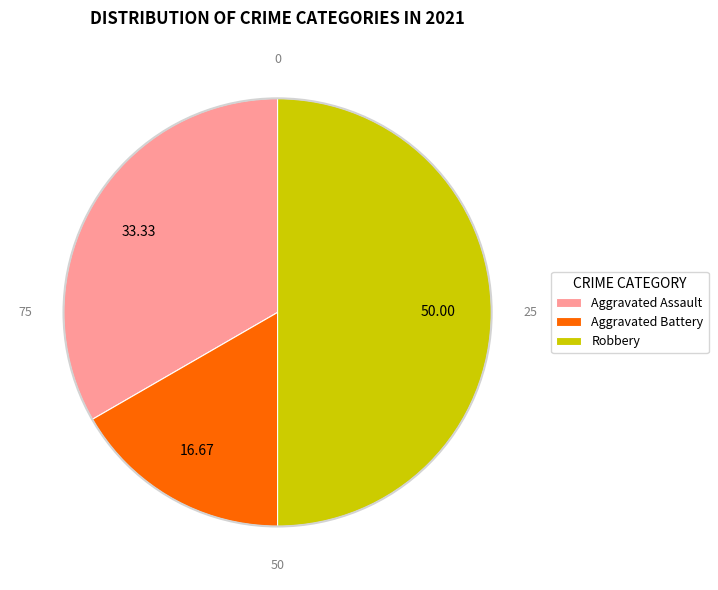

Count the number of slices in the pie.

3